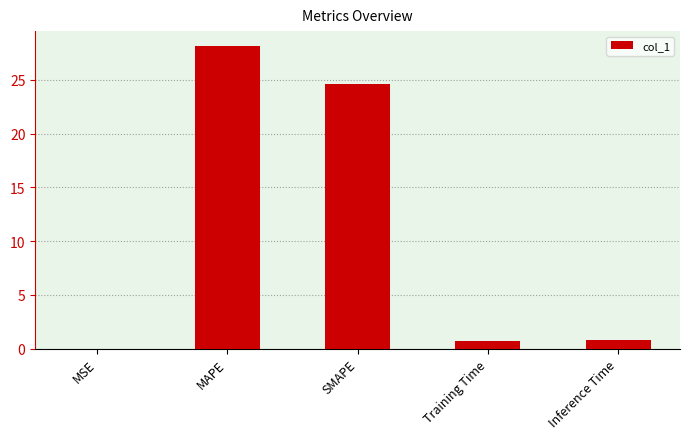

Which has a higher value, MSE or Inference Time?

Inference Time